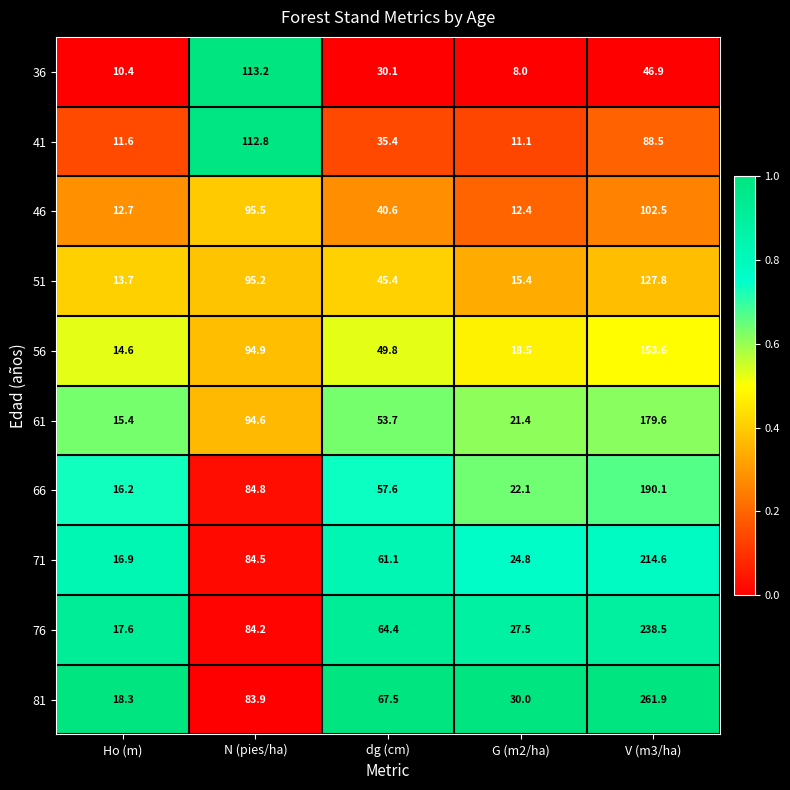

Where does the 81 series first go above 67?

N (pies/ha)